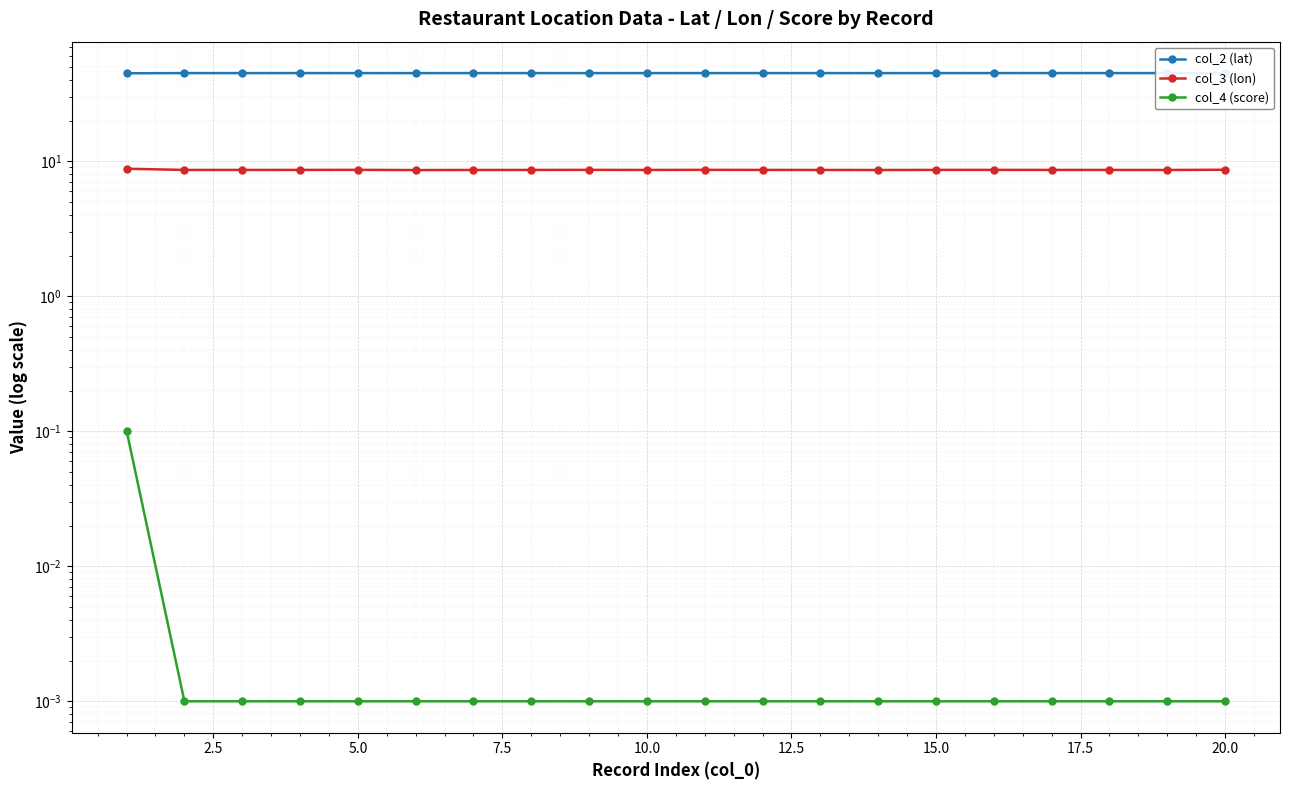

Reading left to right, extract all data points from this chart.

col_2 (lat): 44.8	44.9	44.9	44.9	44.9	44.9	44.9	44.9	44.9	44.9	44.9	44.9	44.9	44.9	44.9	44.9	44.9	44.9	44.9	44.6
col_3 (lon): 8.8	8.6	8.6	8.6	8.6	8.6	8.6	8.6	8.6	8.6	8.6	8.6	8.6	8.6	8.6	8.6	8.6	8.6	8.6	8.6
col_4 (score): 0.1	0.0	0.0	0.0	0.0	0.0	0.0	0.0	0.0	0.0	0.0	0.0	0.0	0.0	0.0	0.0	0.0	0.0	0.0	0.0